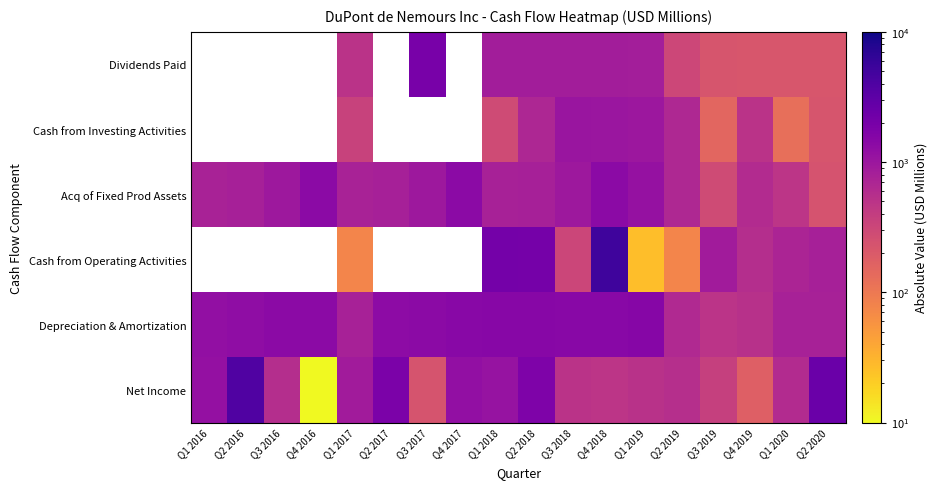

Which label corresponds to the smallest value in the chart?

Q4 2016